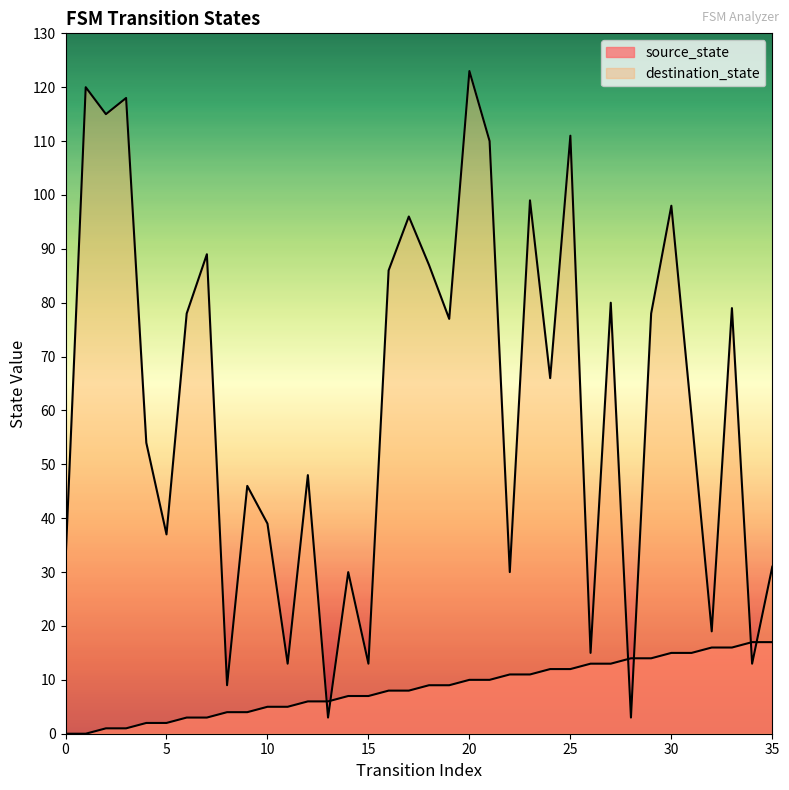

What is the value of the source_state point at the 11th from the left?

5